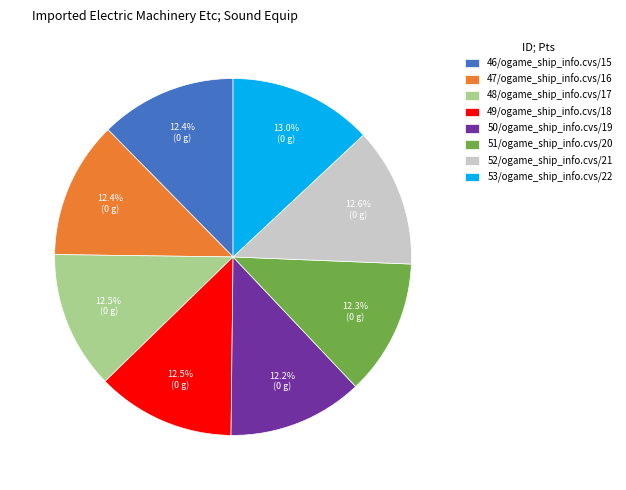

To the nearest percent, what is the difference between the 46 and 53 slice percentages?

1%